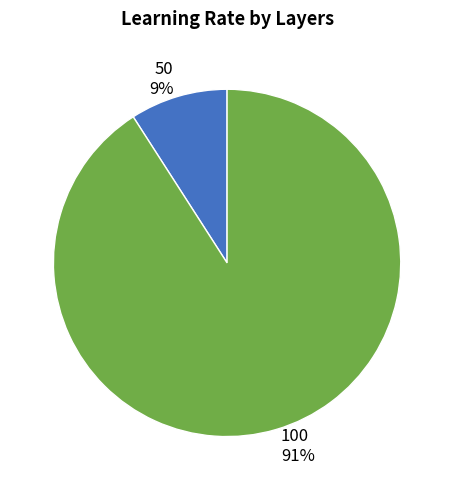

Rank the categories by value from lowest to highest.

50, 100